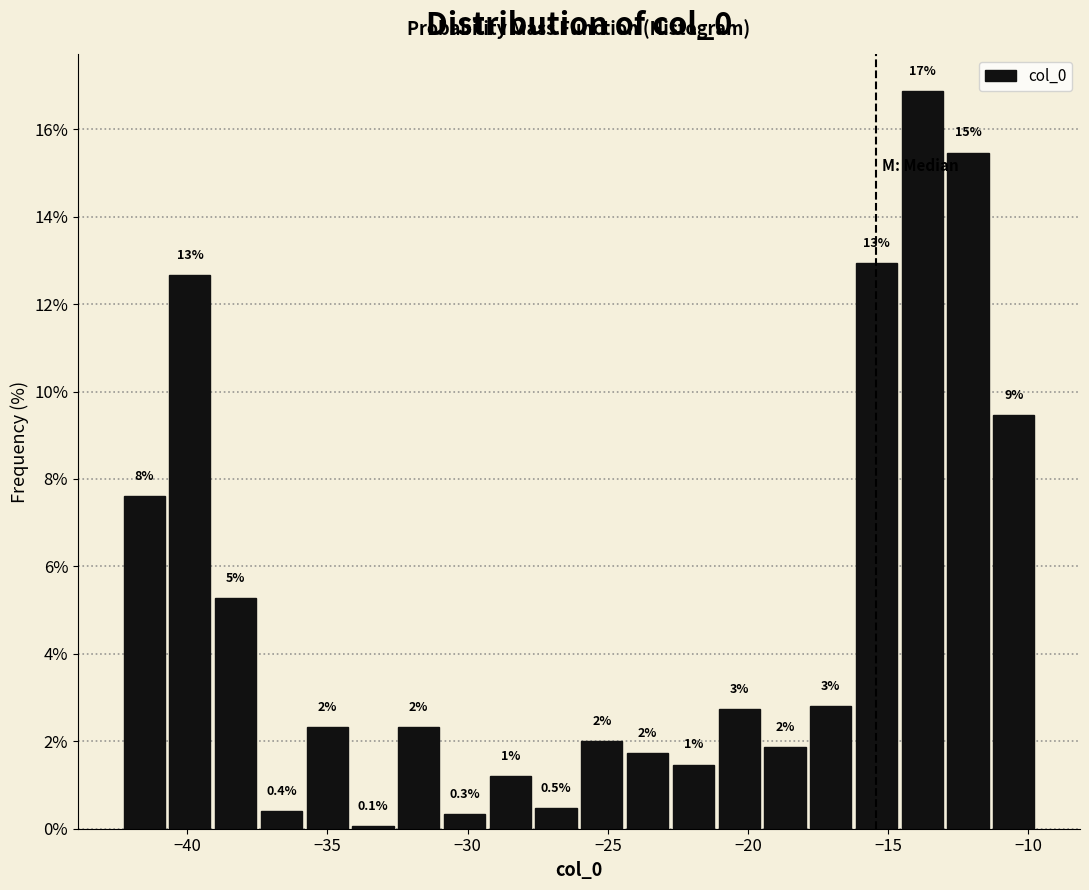

Around what value on the x-axis is the tallest bar? Give the approximate position of its centre, as read against the axis.

-14.0